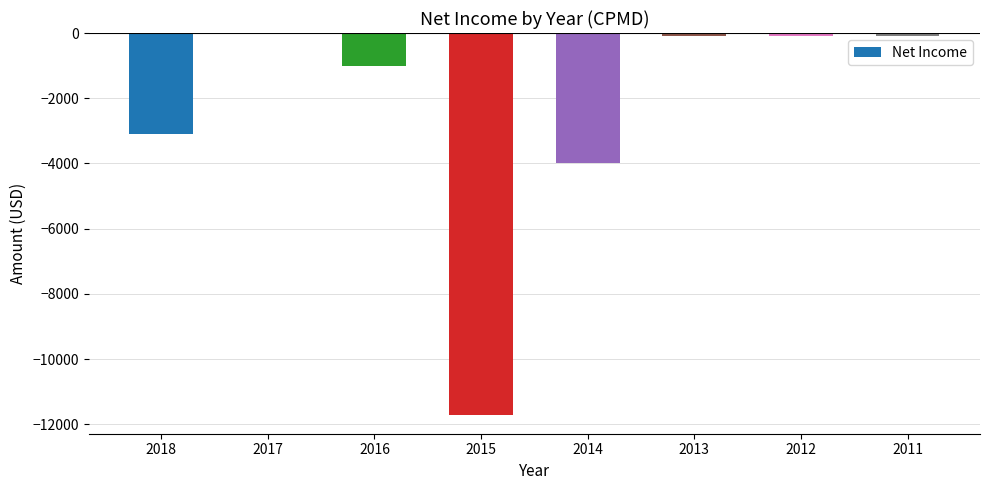

True or false: the data shows -4000 at 2014.

True